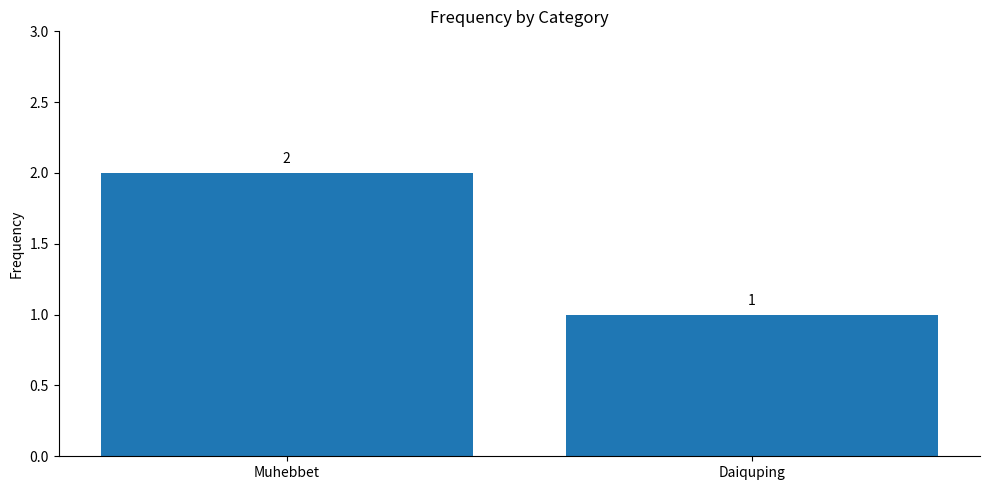

Rank the categories by value from lowest to highest.

Daiquping, Muhebbet